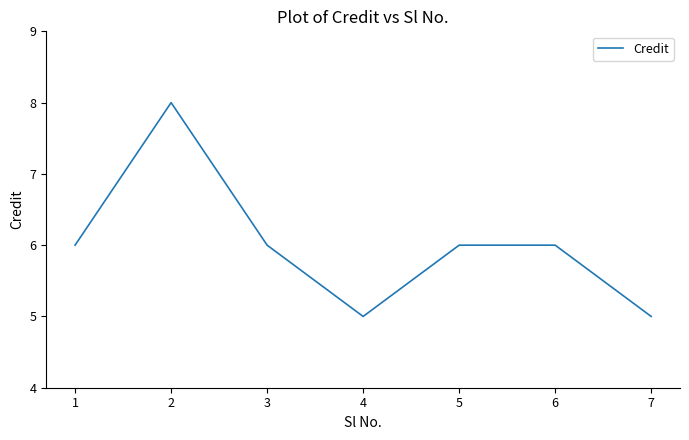

True or false: the data shows 7 at 4.

False